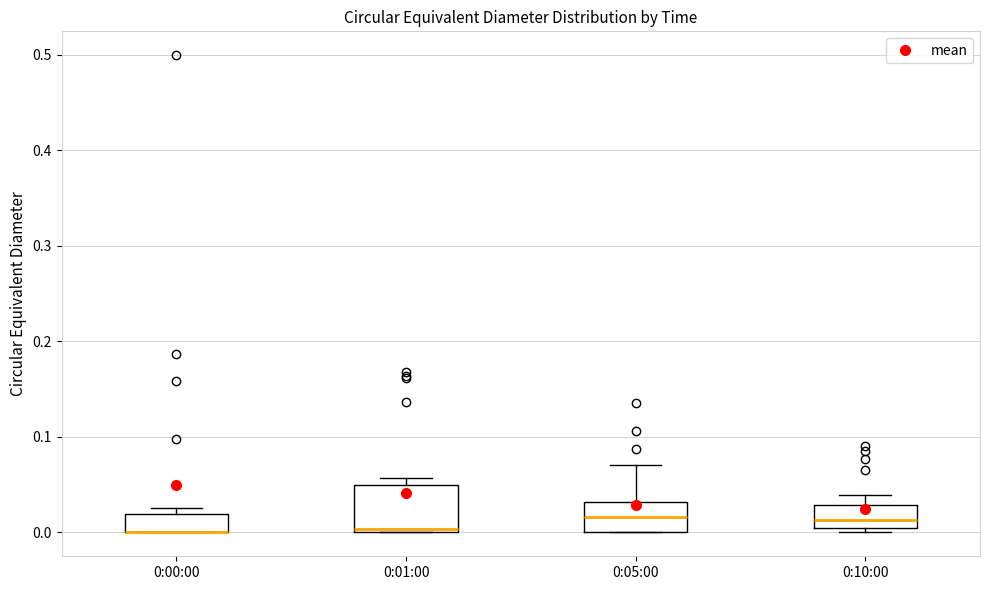

Comparing the boxes themselves (not the whiskers), which one is the tallest?

0:01:00